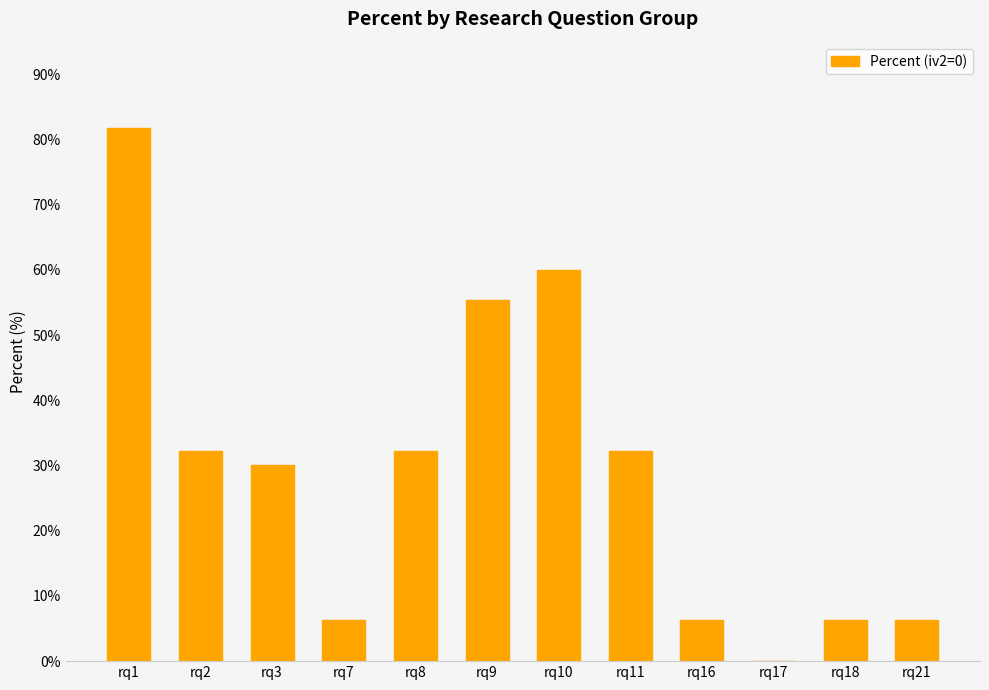

Are the bars horizontal?

No